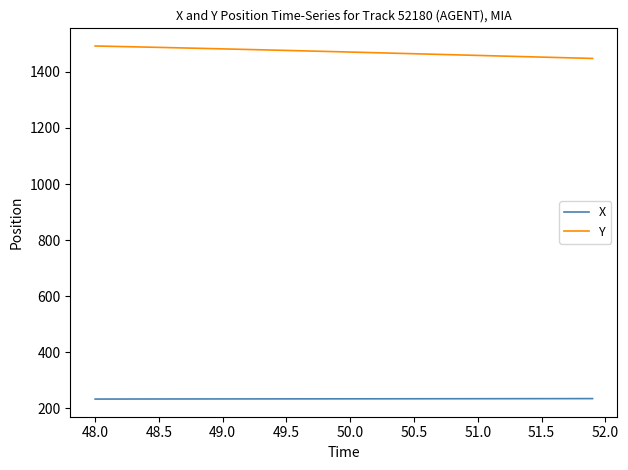

True or false: Y and X intersect in this chart.

False